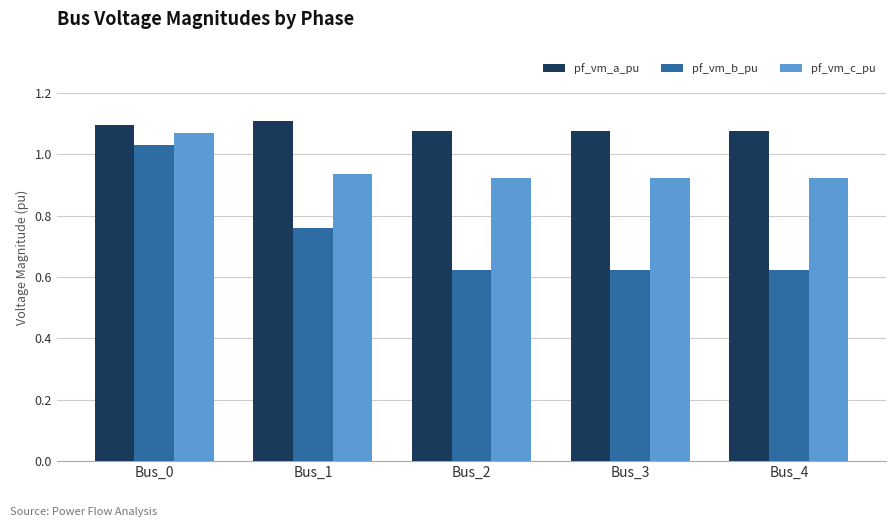

List the series in order of their overall mean, highest first.

pf_vm_a_pu, pf_vm_c_pu, pf_vm_b_pu